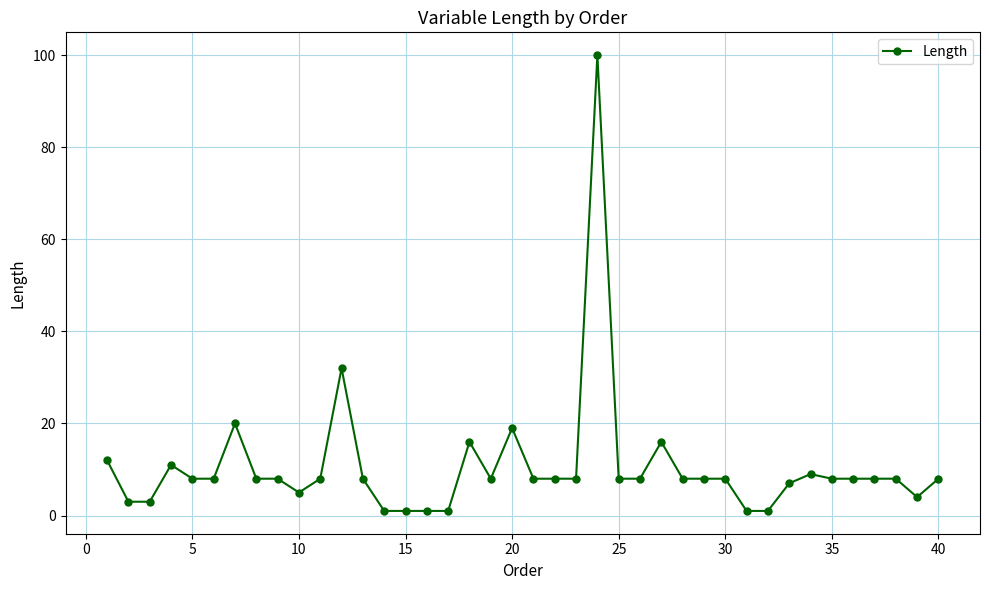

What is the maximum value shown in the chart?

100